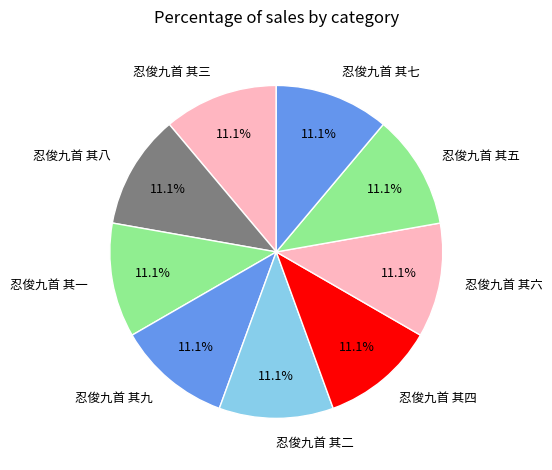

The 忍俊九首 其四 slice represents 11% of the pie. True or false?

True